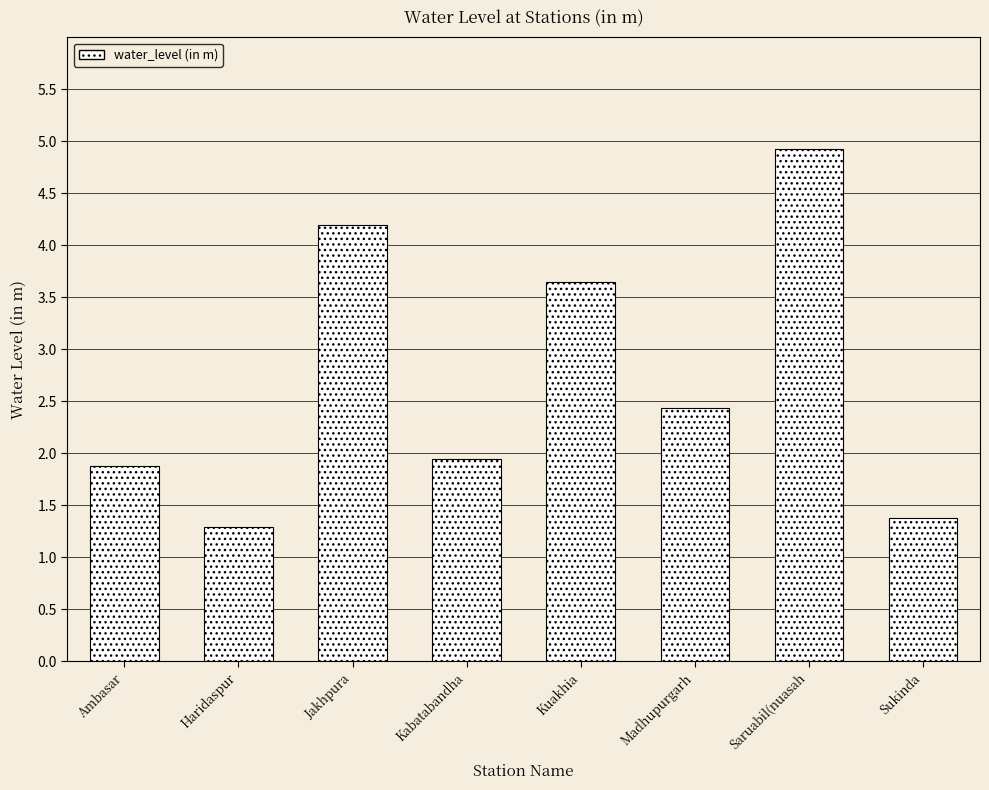

What is the average value?

2.7